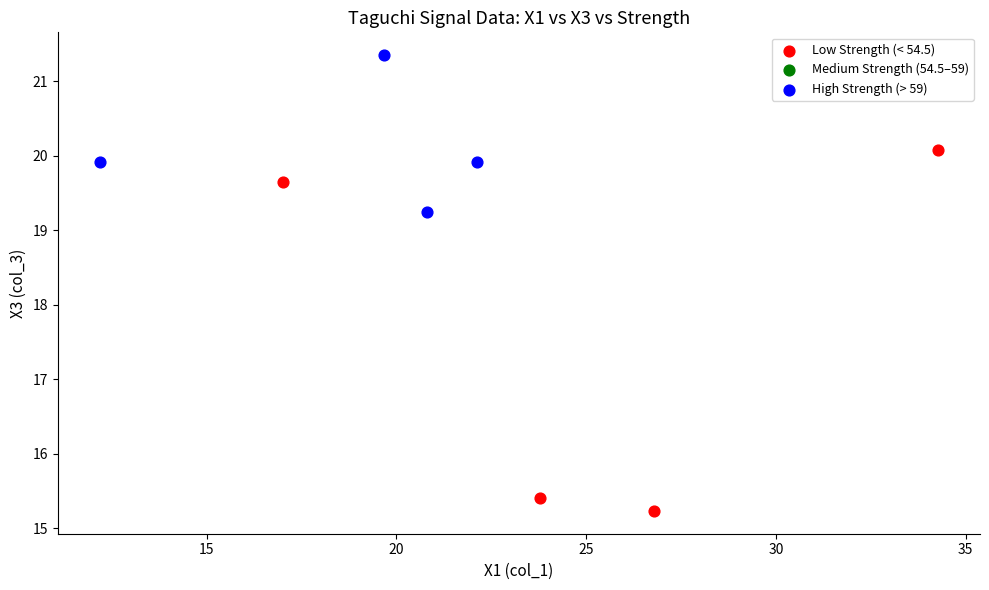

Which series reaches the minimum Y coordinate?

Low Strength (< 54.5)